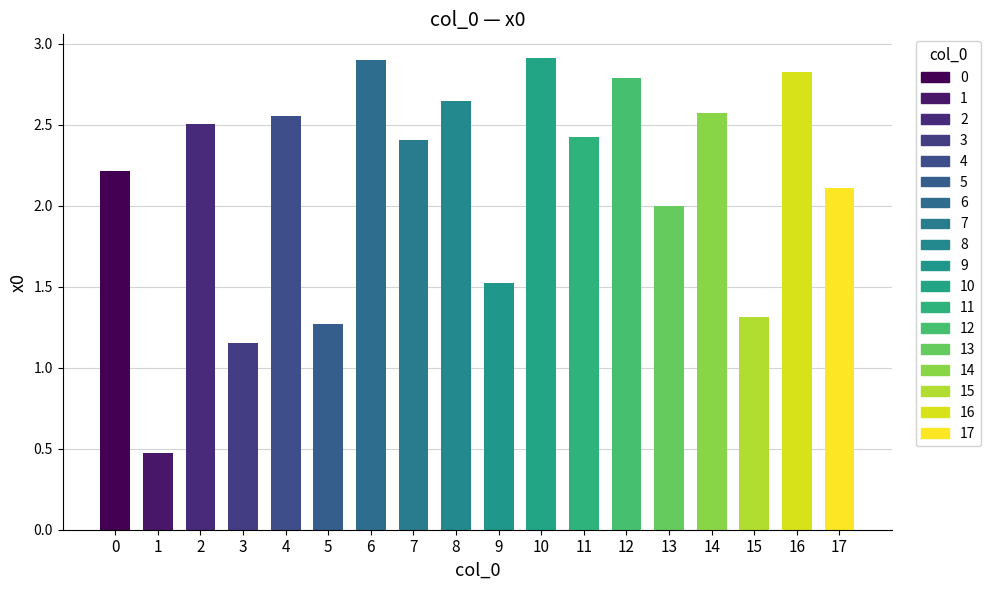

What is the value of the 15th bar from the left?

2.6